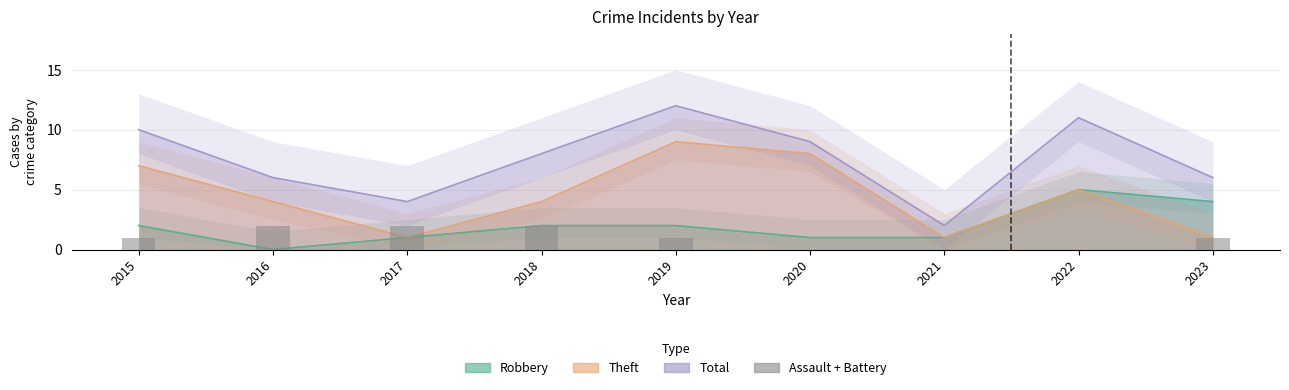

Are the bars horizontal?

No